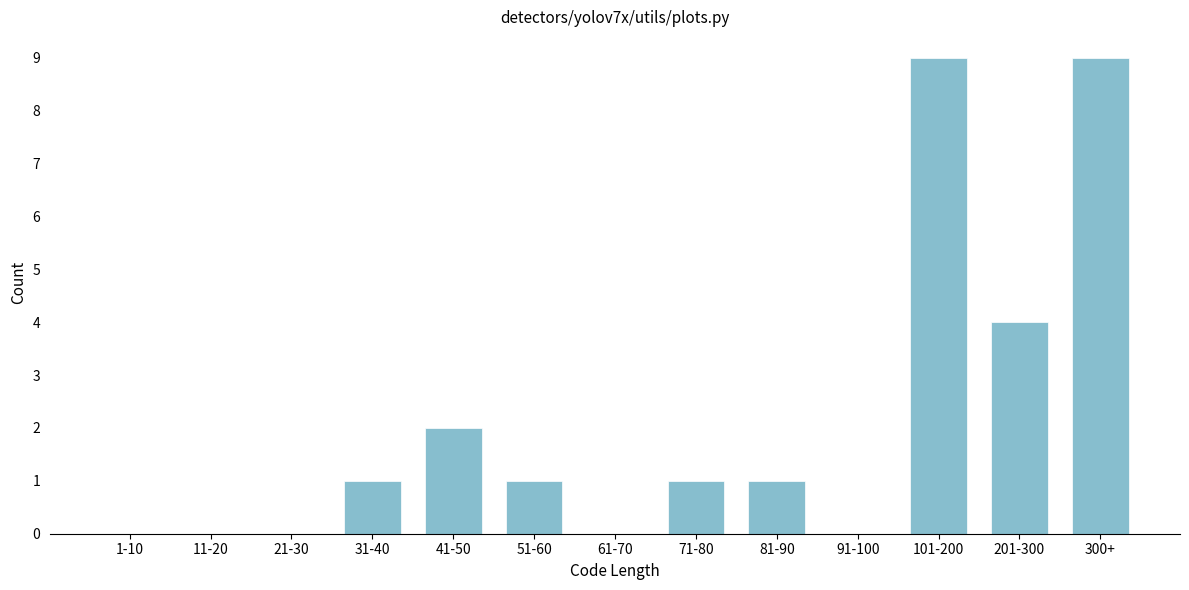

Reading right to left, list all the values displayed in this chart.

300+=9	201-300=4	101-200=9	91-100=0	81-90=1	71-80=1	61-70=0	51-60=1	41-50=2	31-40=1	21-30=0	11-20=0	1-10=0